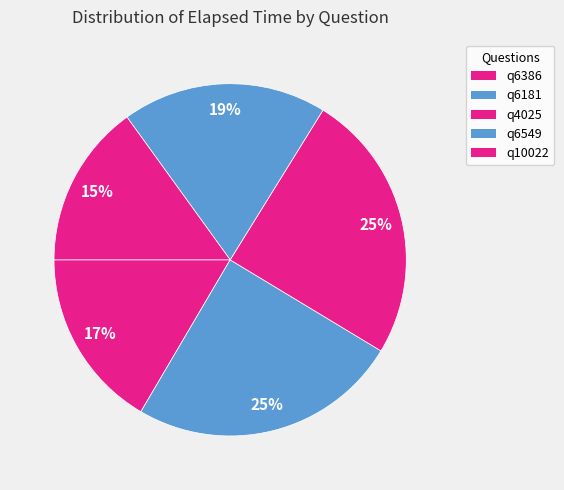

Count the number of slices in the pie.

5